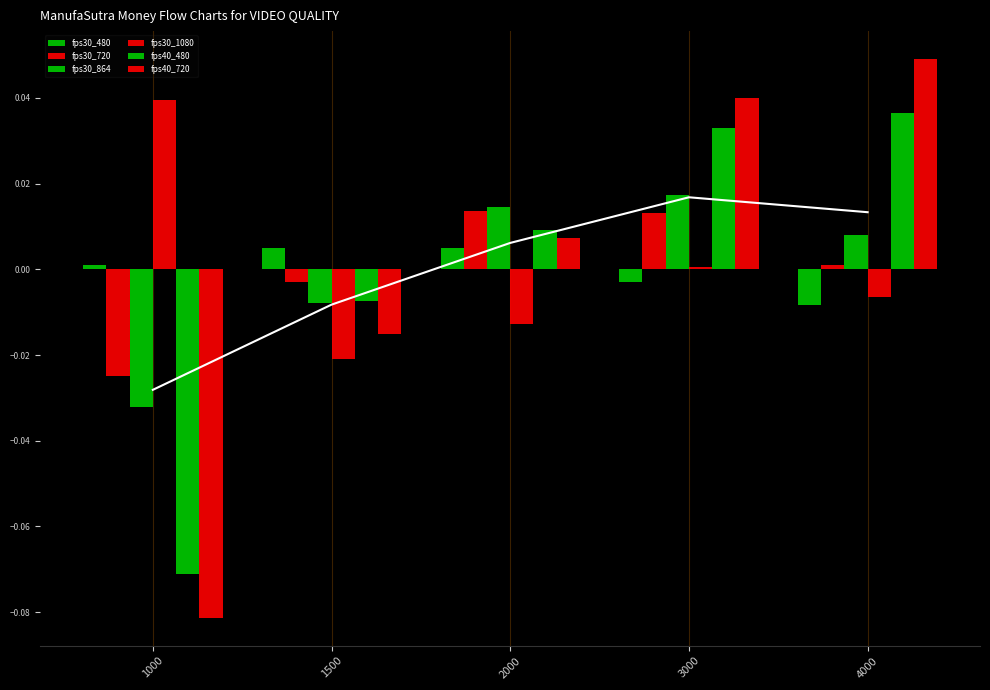

How many data points in fps30_480 are less than 0?

2